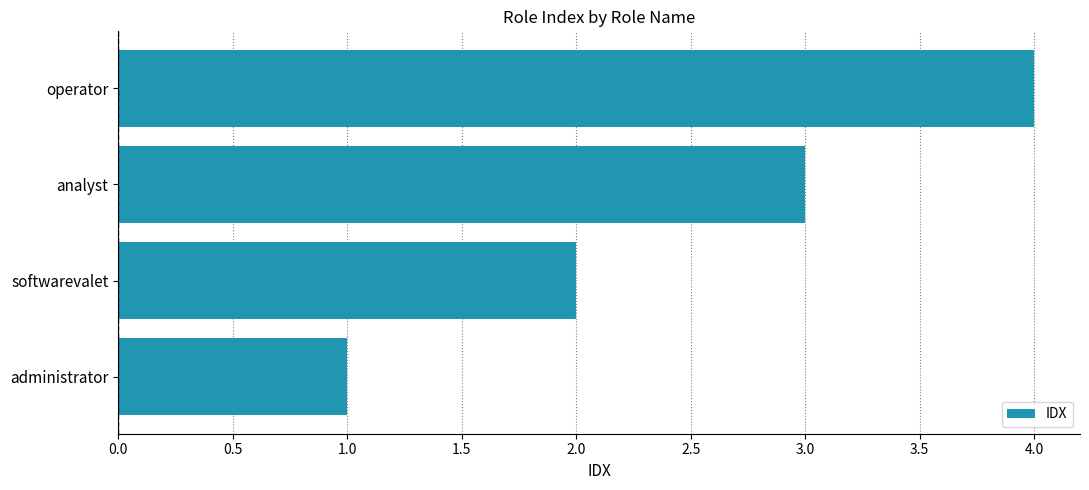

The chart shows a value of 5 at analyst. True or false?

False